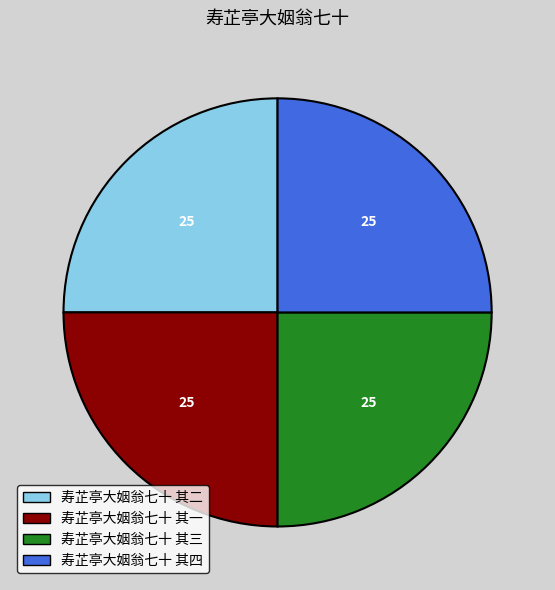

Approximately how many times larger is the value at 寿芷亭大姻翁七十 其四 compared to 寿芷亭大姻翁七十 其二?

1.0